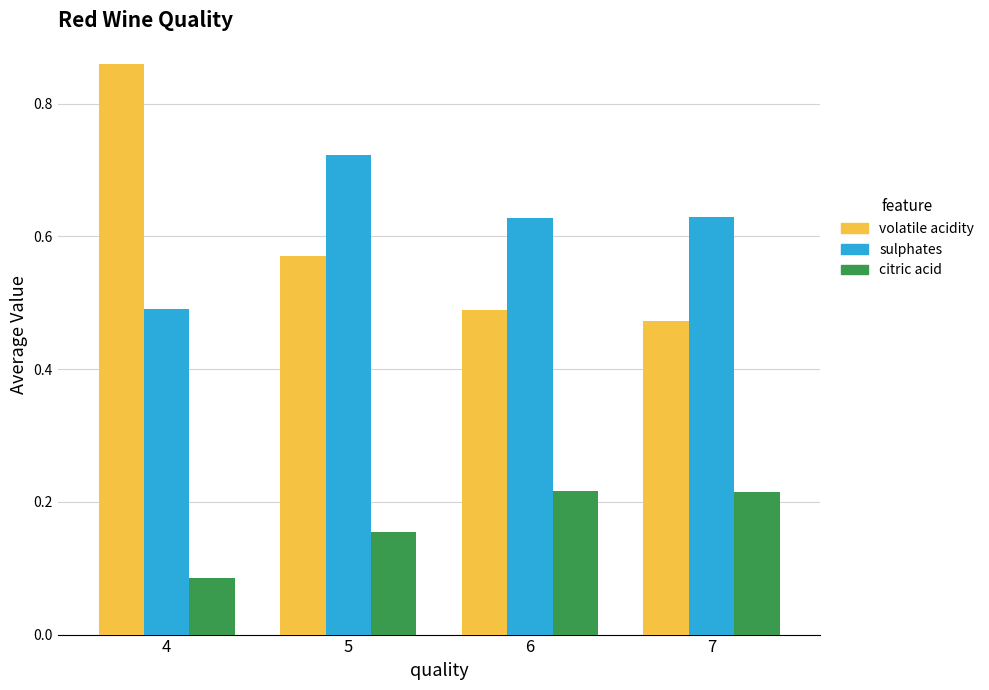

The sulphates series shows 0.2 at 5. True or false?

False